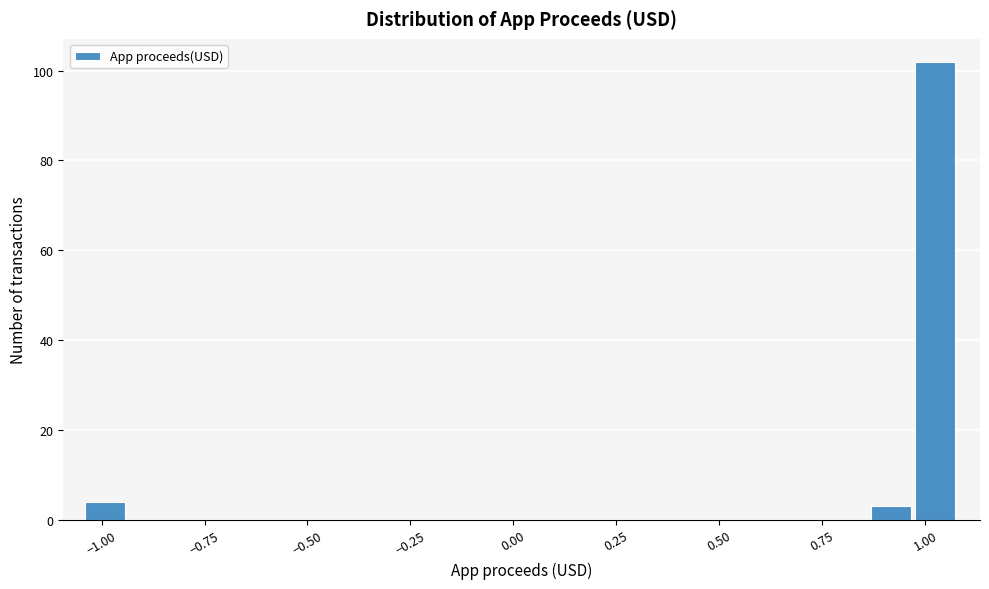

Read against the x-axis, roughly where is the centre of the tallest bar?

1.00